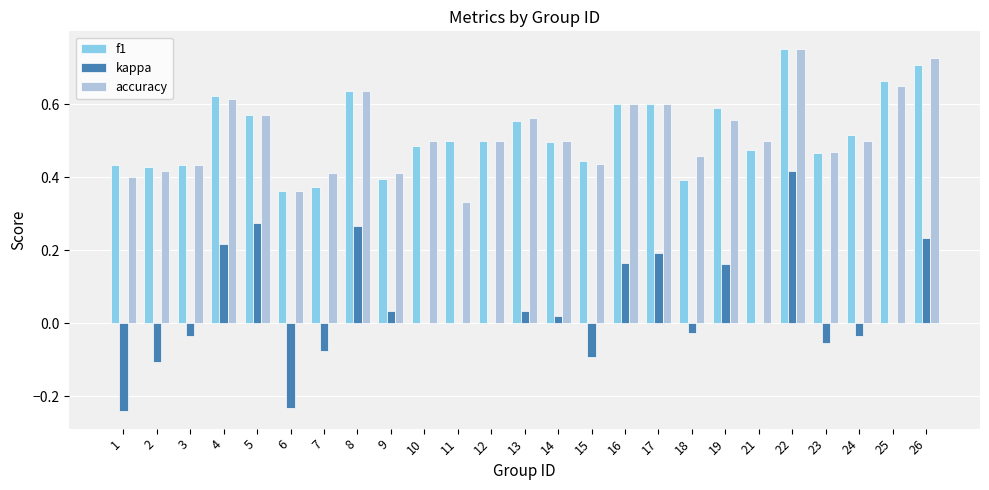

Where is f1 nearest to the value 0?

6